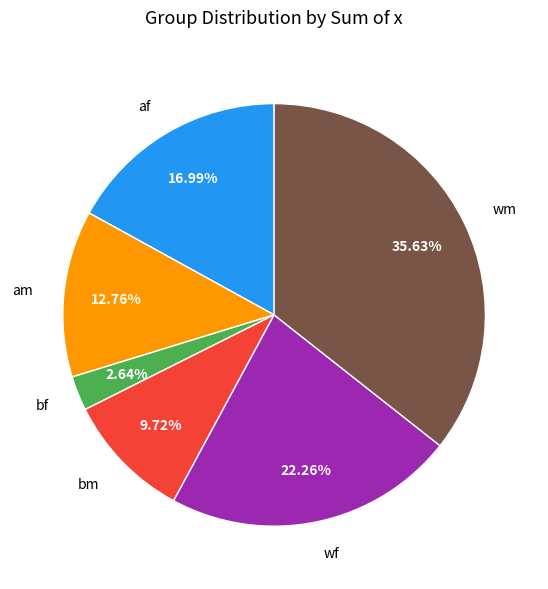

Which category has the biggest portion of the pie?

wm